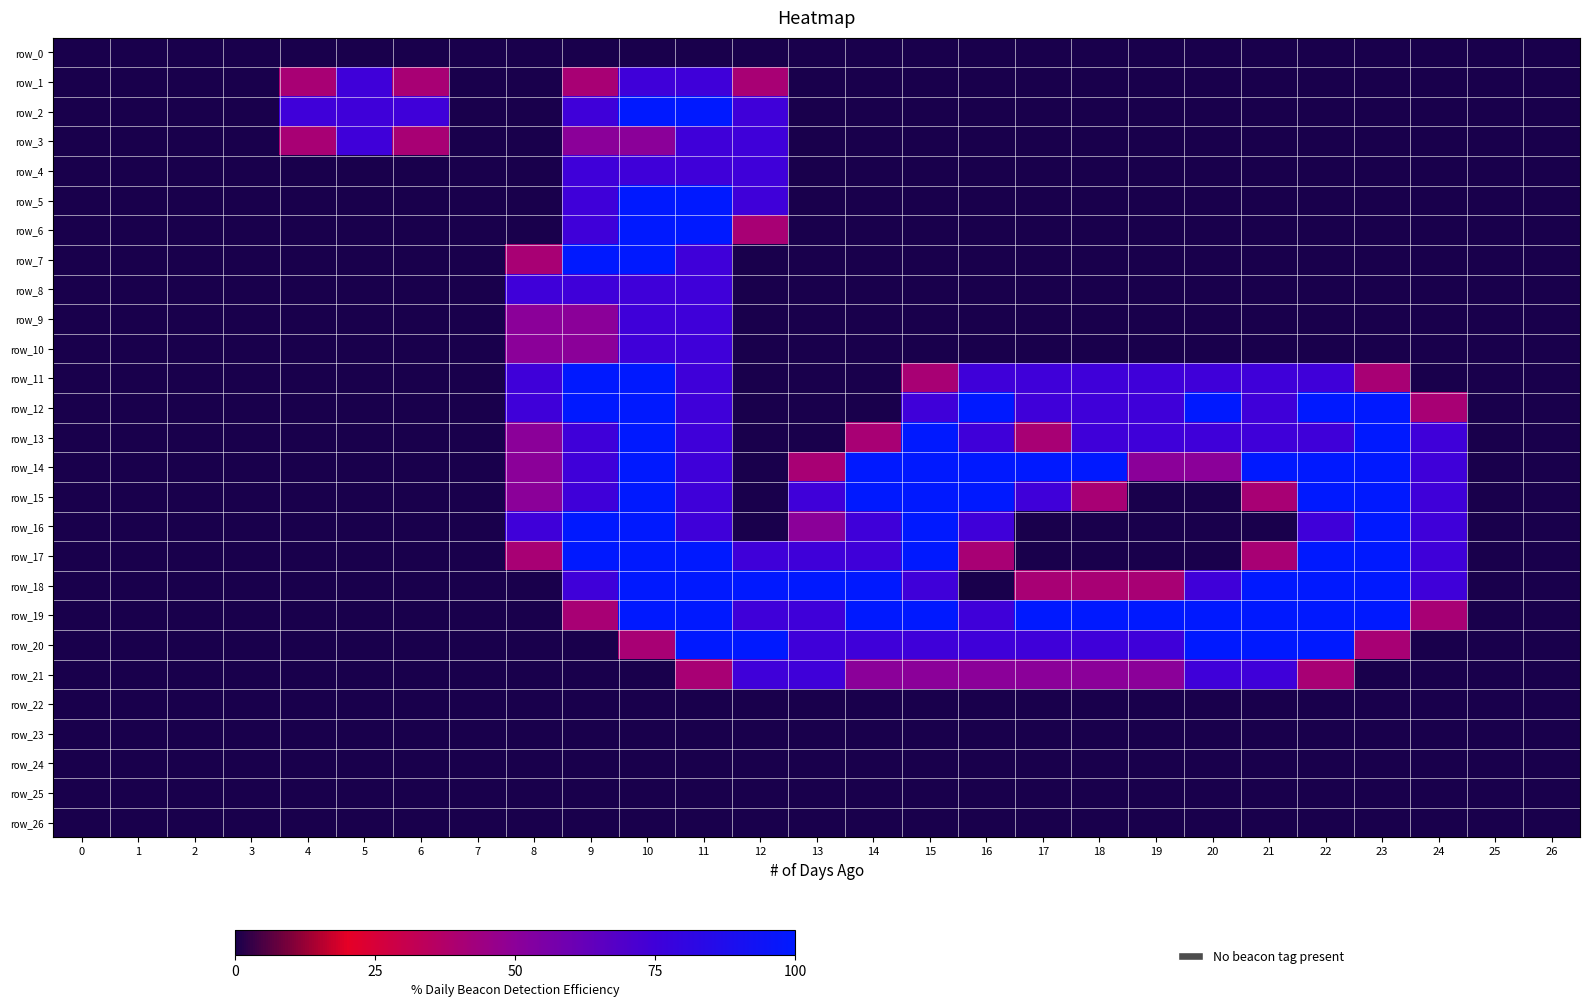

What is the highest value of the row_2 series?

2.0